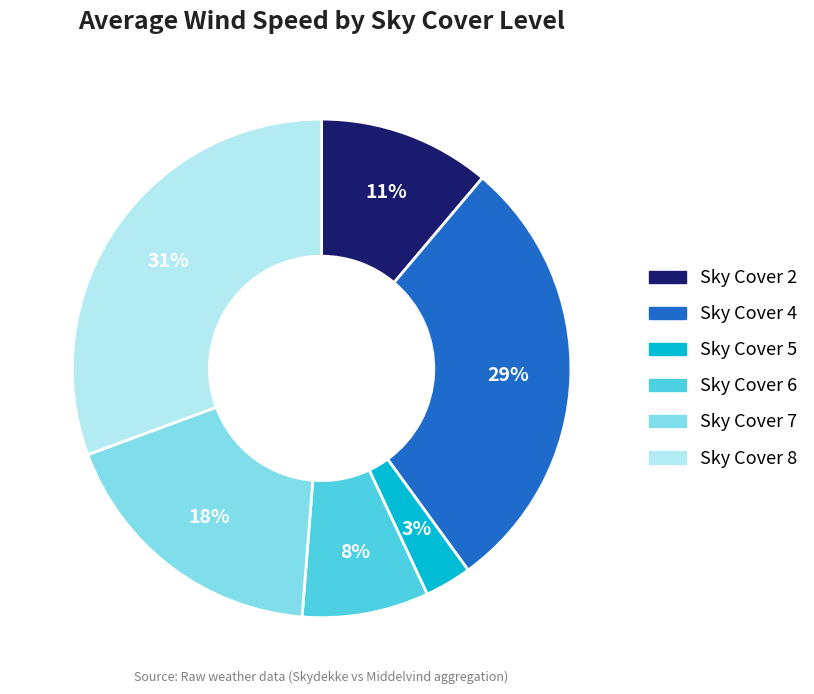

Is there a majority slice in this chart?

No